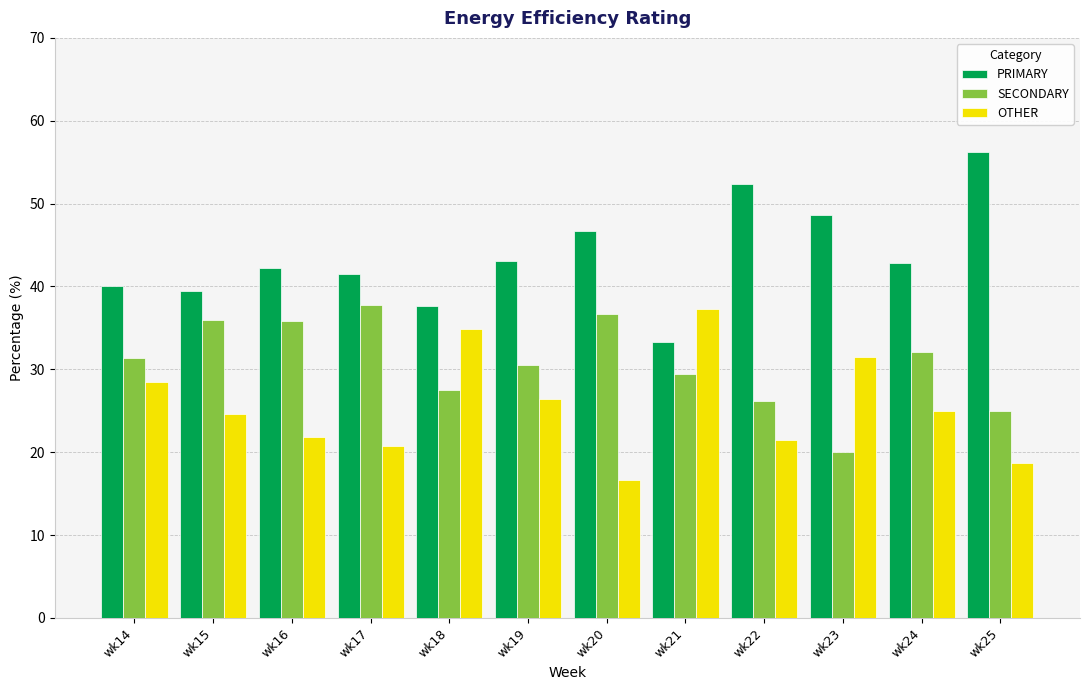

Read the SECONDARY value at wk14.

31.4